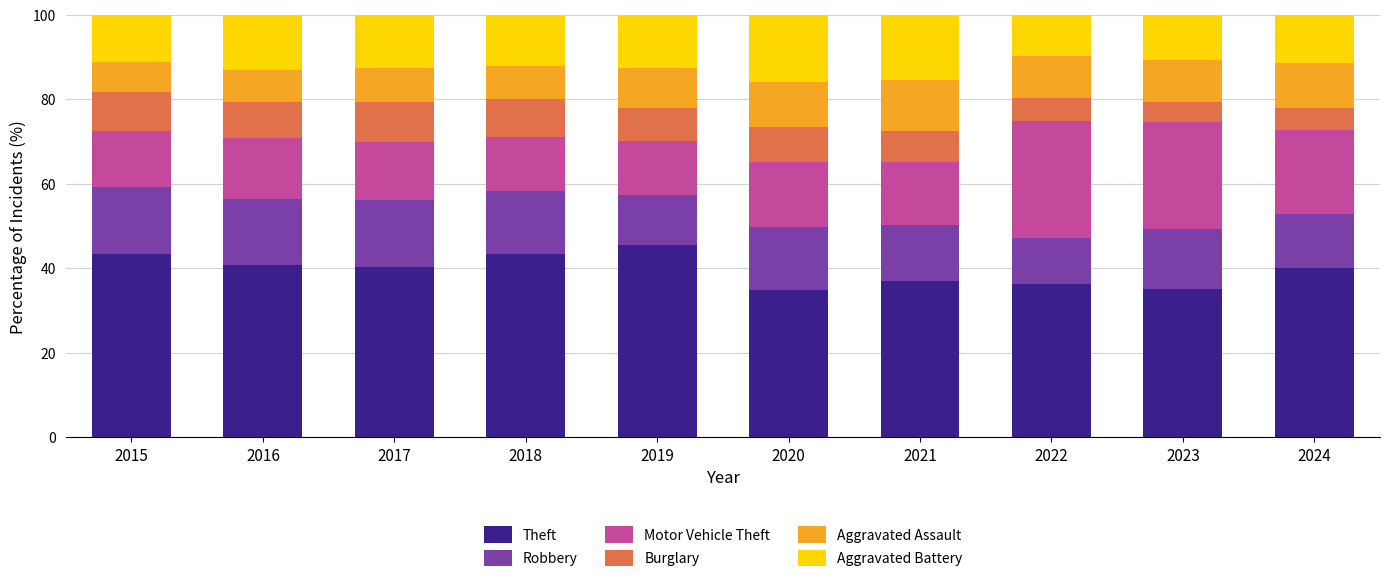

Which category has the highest value in the Theft series?

2019